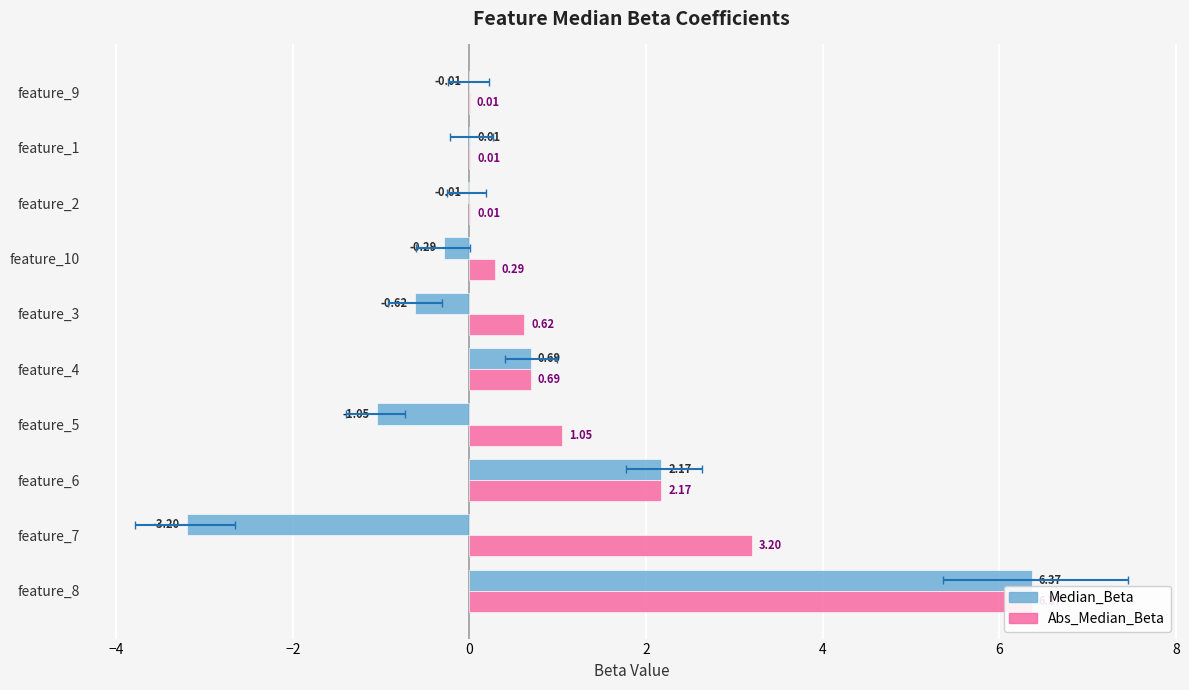

Which series has the largest total across all categories?

Abs_Median_Beta